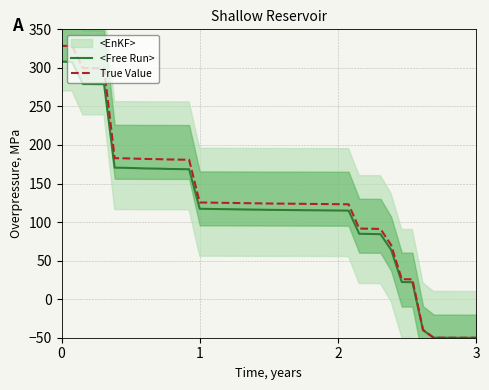

What is the highest value of the <Free Run> series?

308.0